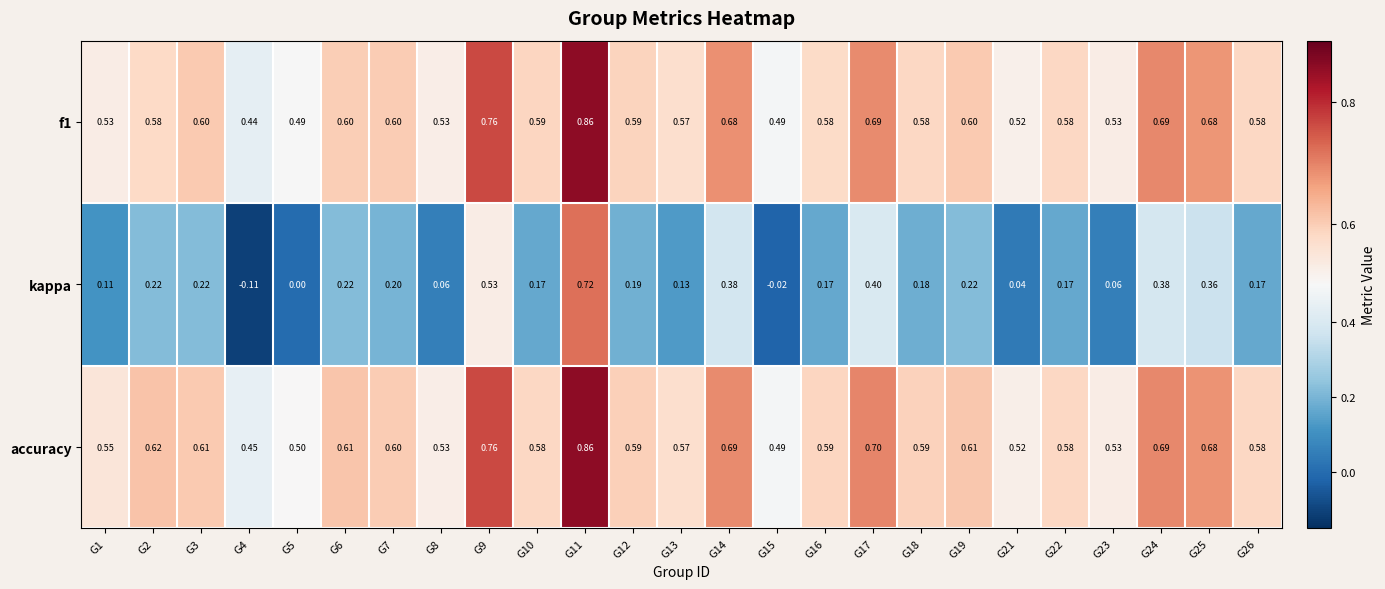

Which series has the largest range (max minus min)?

kappa